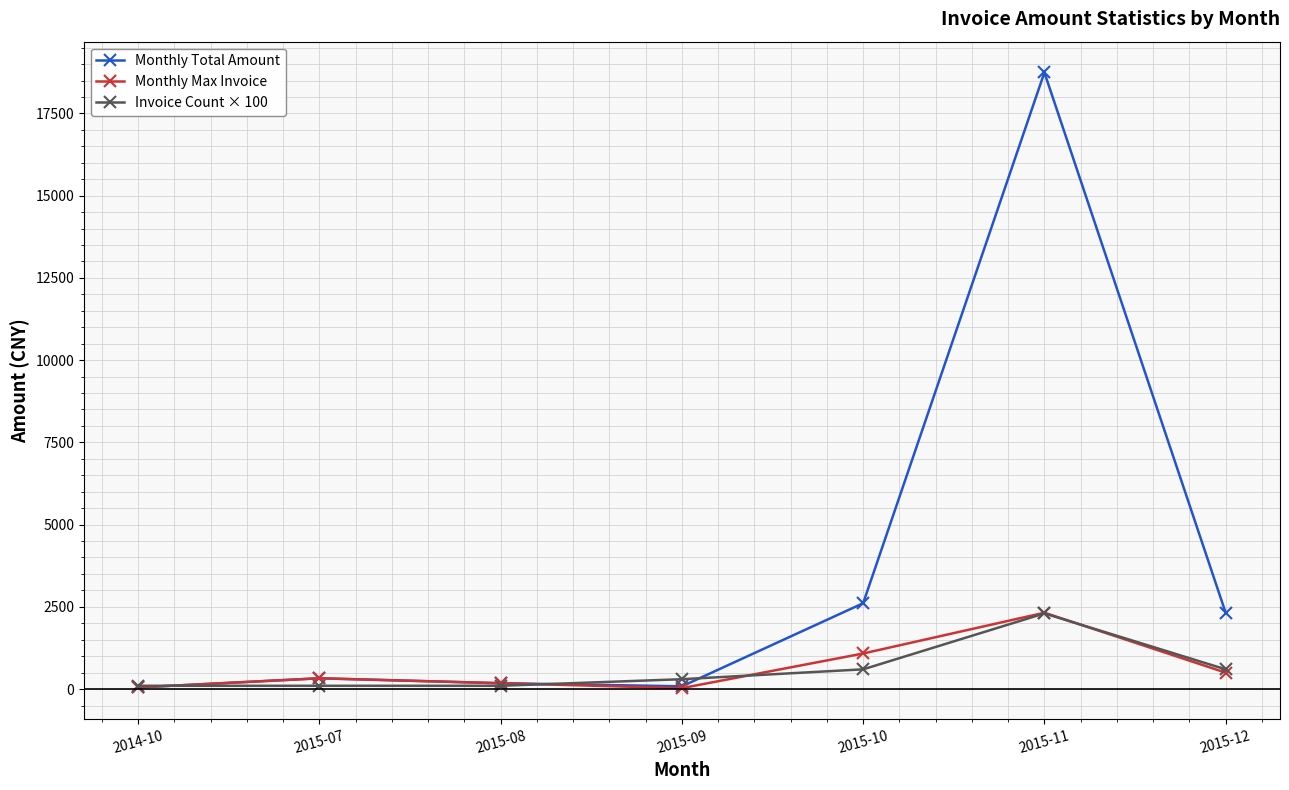

Which series has the widest spread of values?

Monthly Total Amount